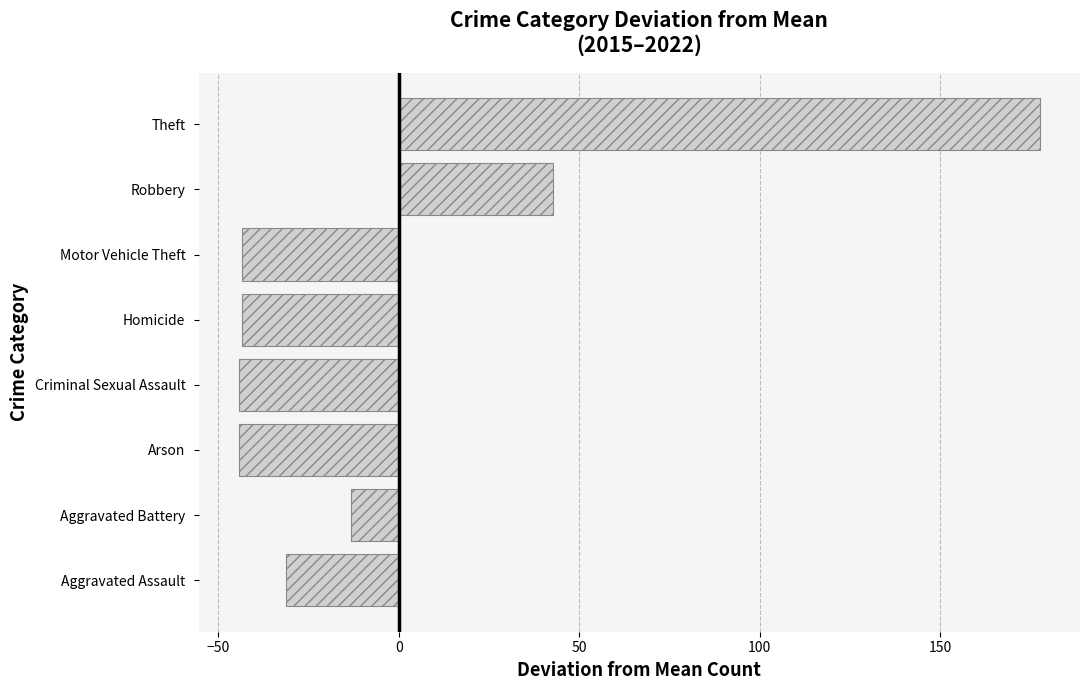

What is the difference between the values at Robbery and Criminal Sexual Assault?

87.0